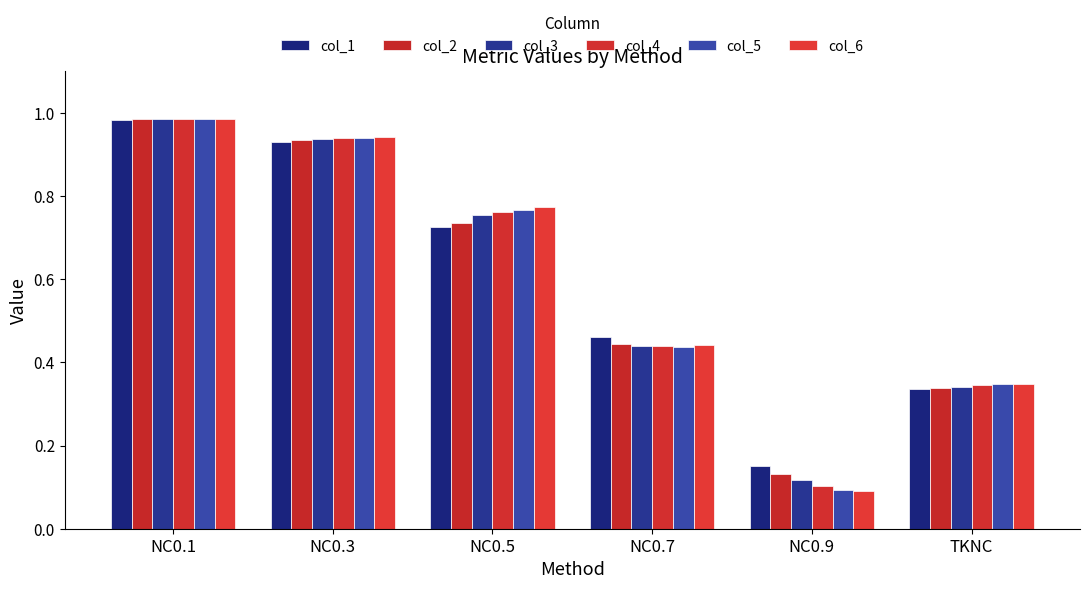

What is the smallest value displayed?

0.1